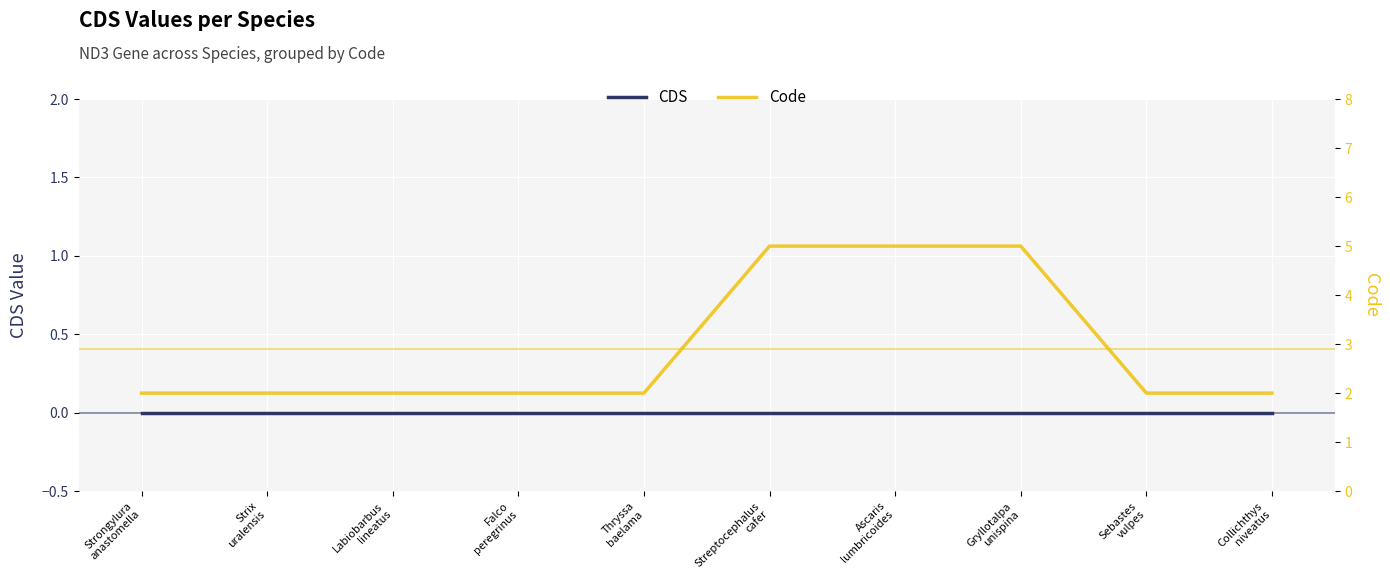

Which has a higher value, Collichthys
niveatus or Falco
peregrinus?

Collichthys
niveatus